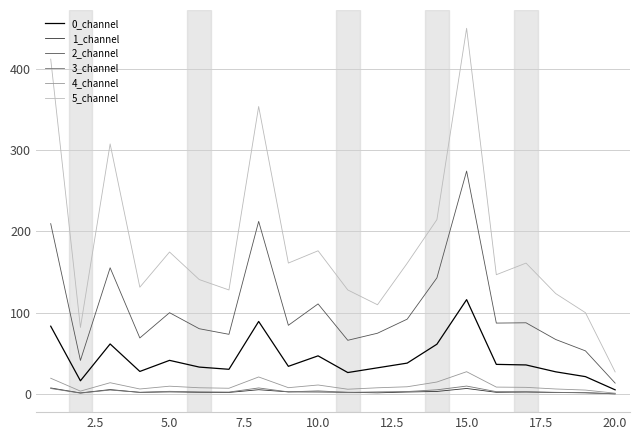

Which series has the largest total across all categories?

5_channel